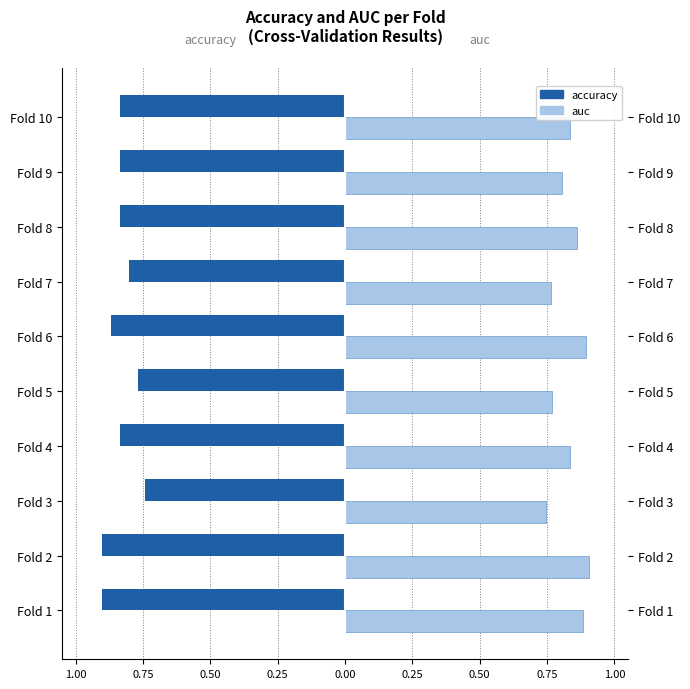

What are all the series names shown in the legend?

accuracy, auc